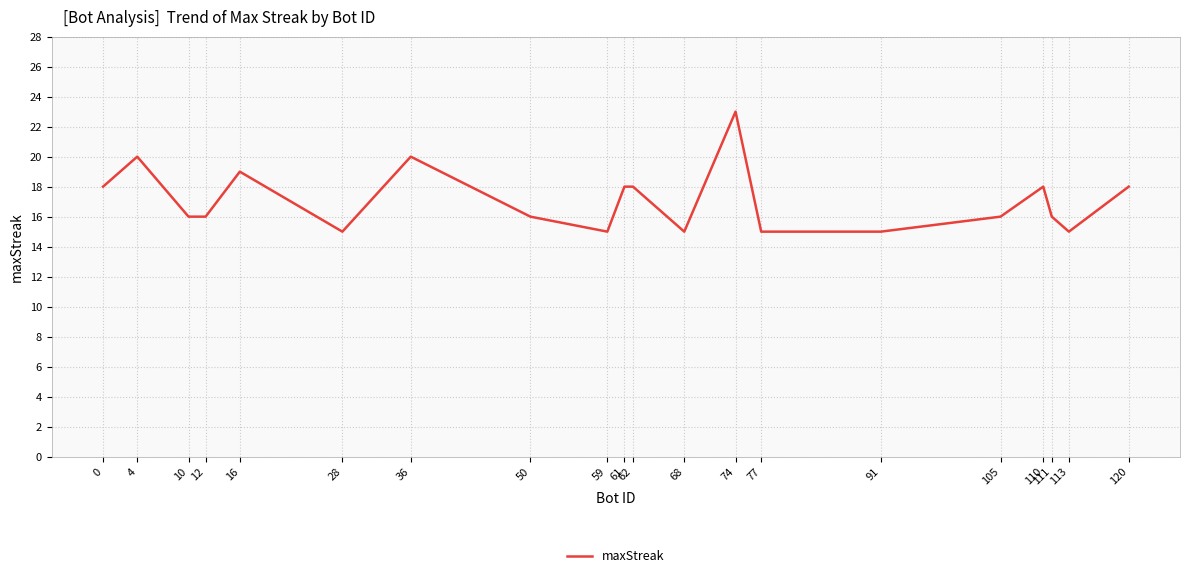

What is the difference between the second highest and second lowest values?

5